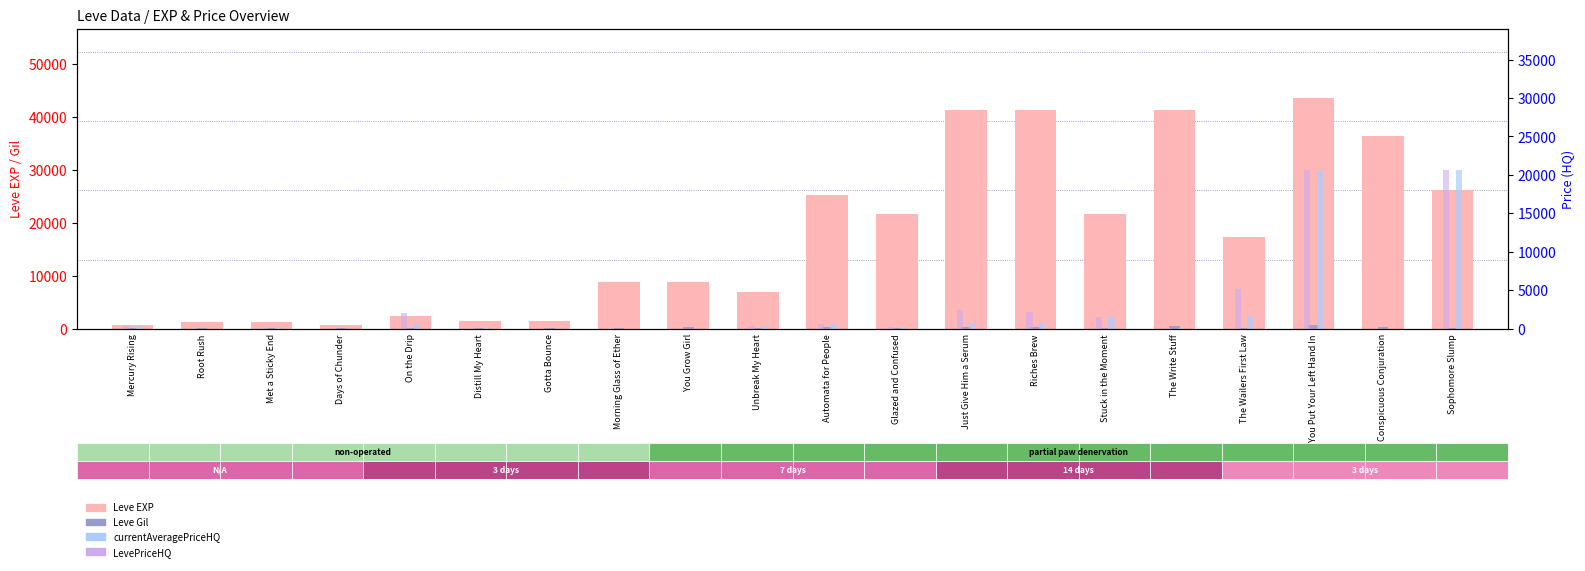

What is the label of the 18th bar from the left?

You Put Your Left Hand In